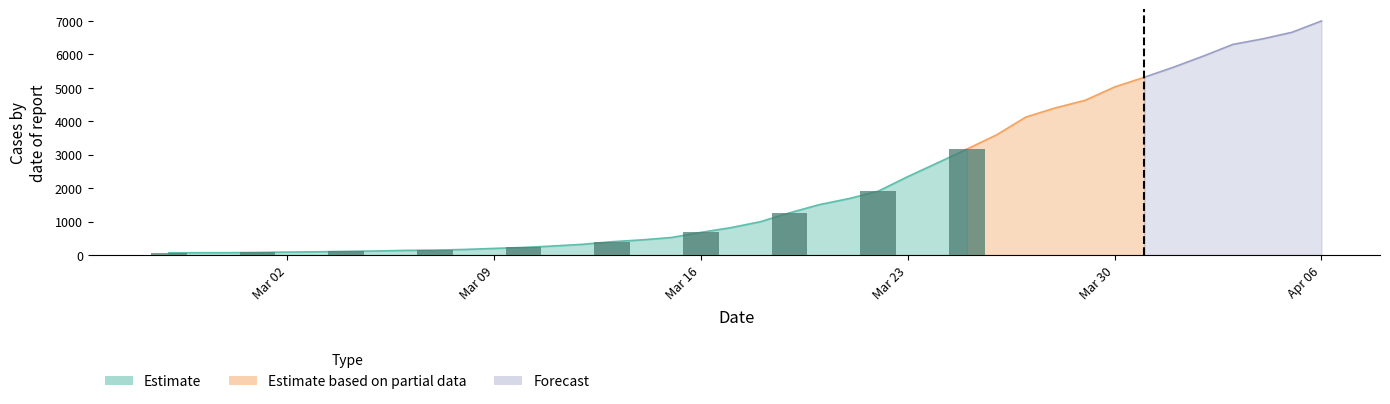

What is the minimum value shown in the chart?

64